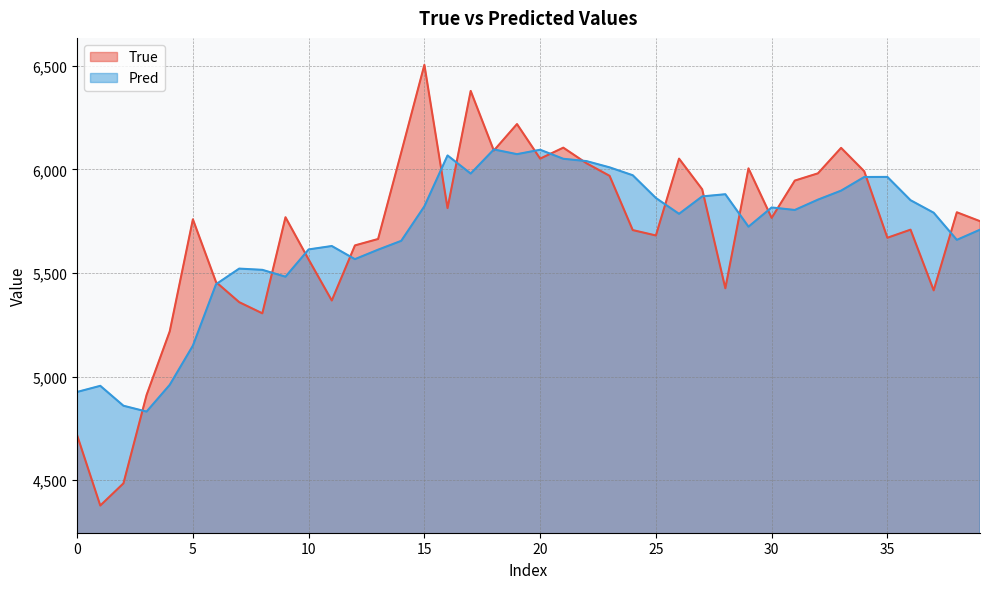

Which series has the largest range (max minus min)?

True